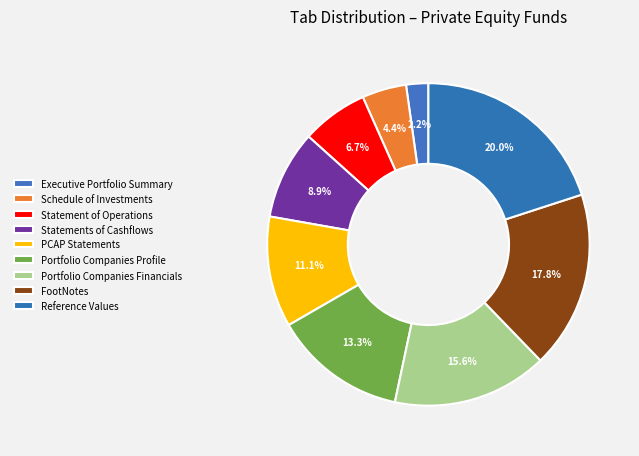

How many slices are in this pie chart?

9